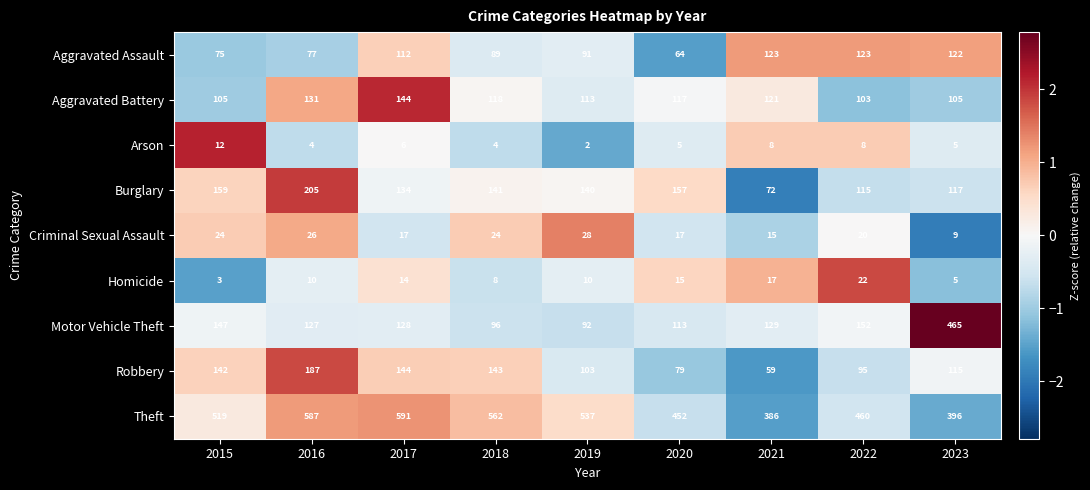

At which category does the chart reach its peak across all series?

2017